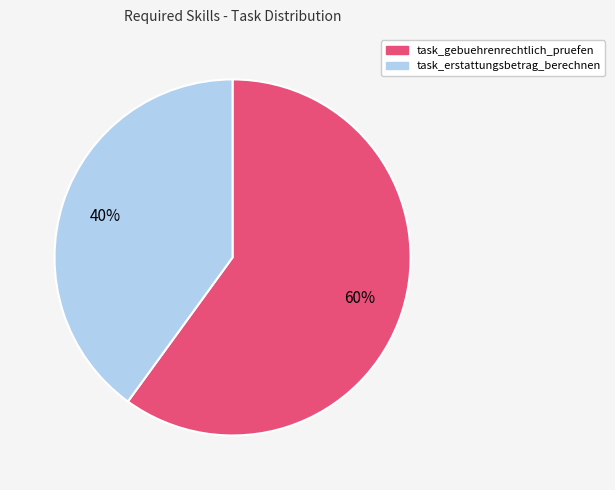

To the nearest percent, what portion does task_erstattungsbetrag_berechnen represent?

40%